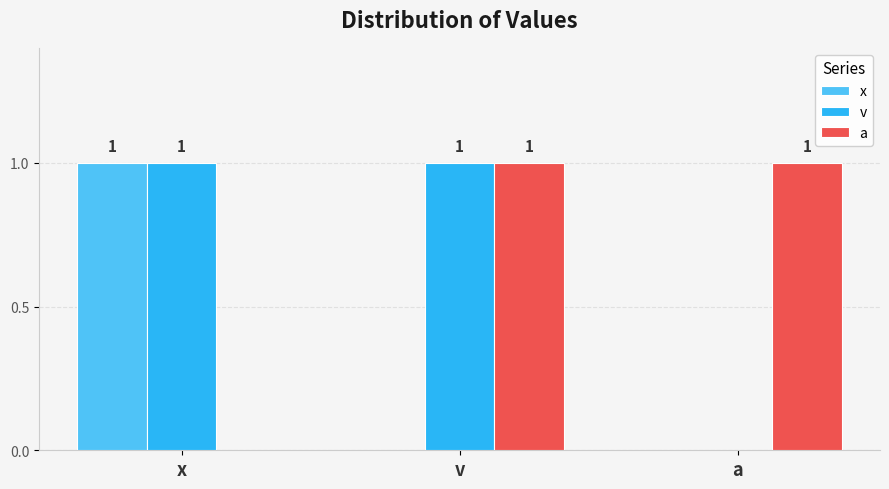

Reading left to right, extract all data points from this chart.

x: x=1	v=0	a=0
v: x=1	v=1	a=0
a: x=0	v=1	a=1